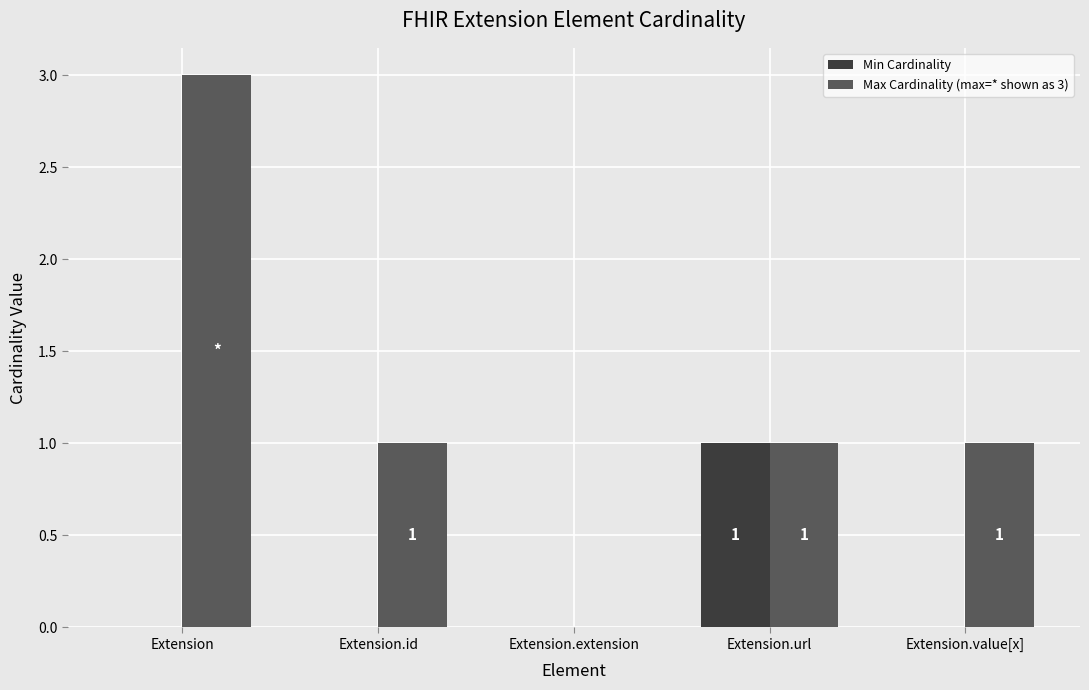

Is the value of Max Cardinality (max=* shown as 3) at Extension.value[x] greater than the value of Min Cardinality at Extension?

Yes